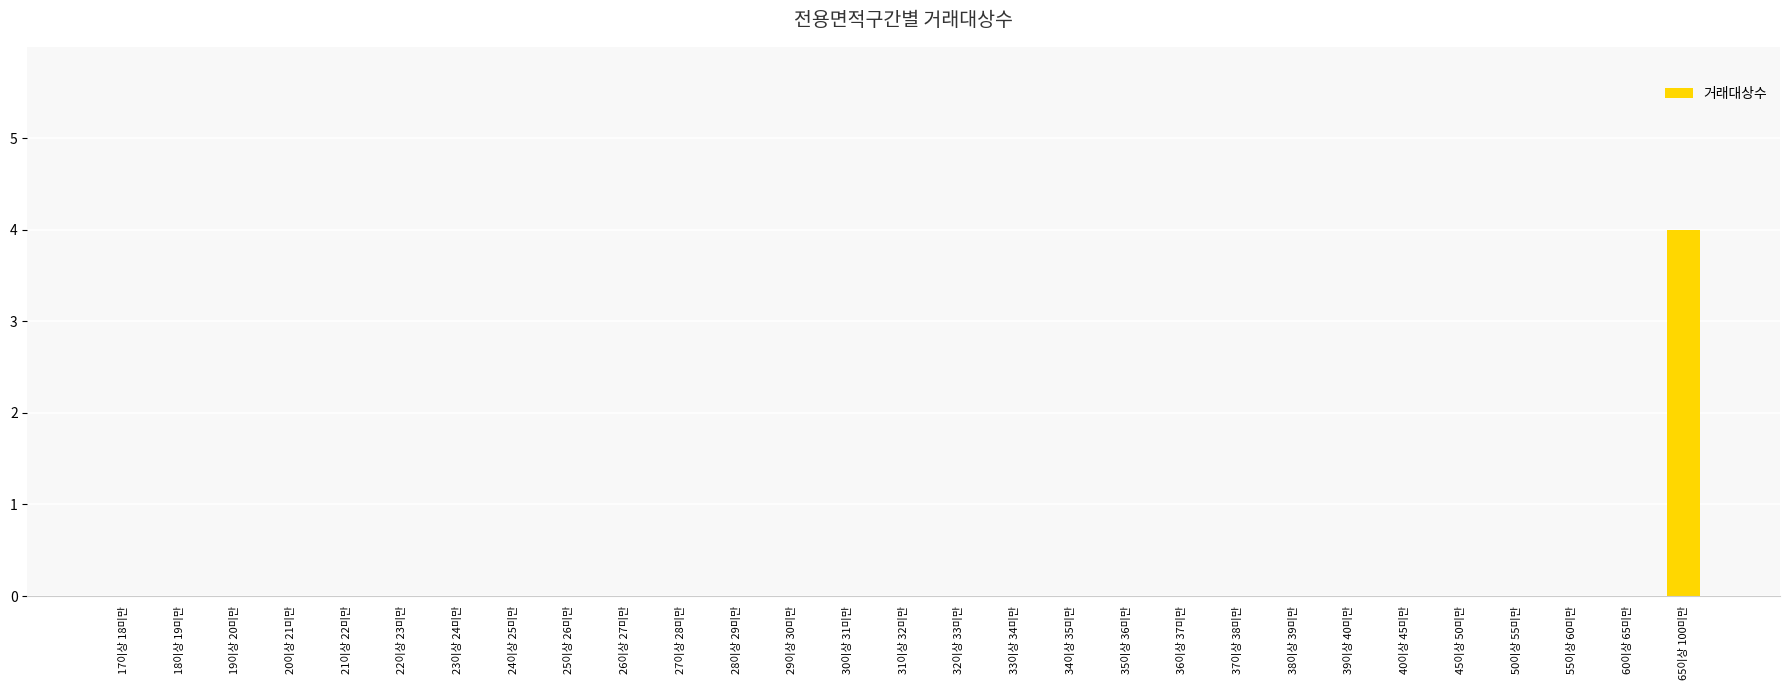

Reading left to right, transcribe all the data shown in this chart.

0	0	0	0	0	0	0	0	0	0	0	0	0	0	0	0	0	0	0	0	0	0	0	0	0	0	0	0	4